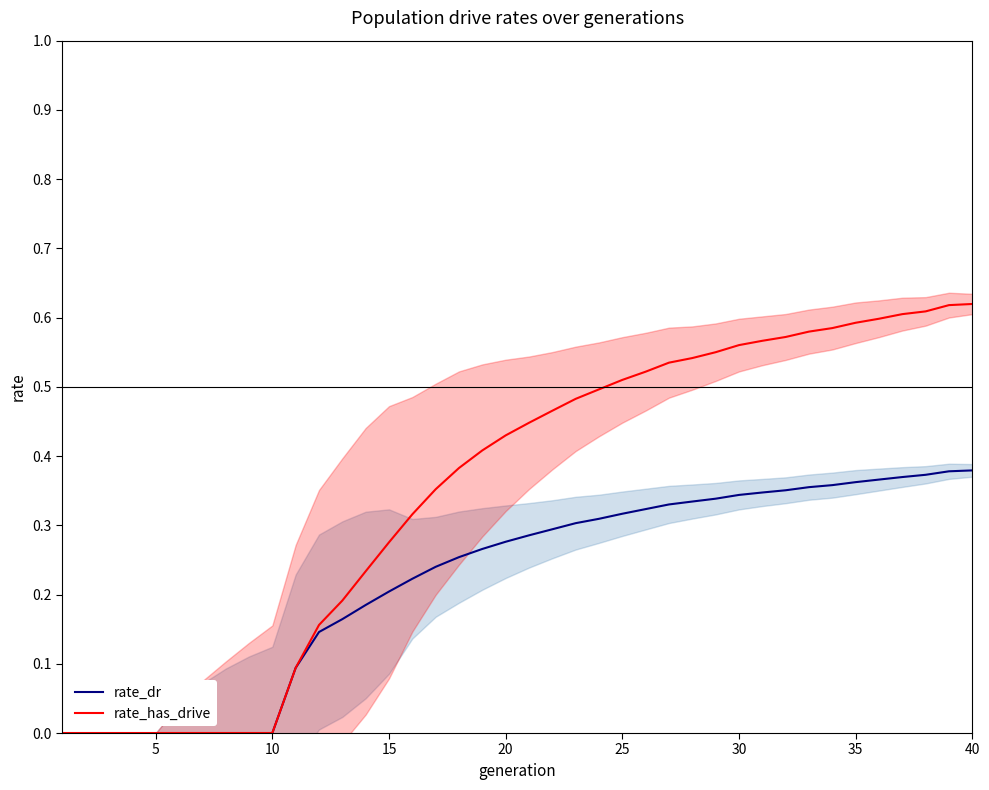

Is the value of rate_has_drive at 18 greater than the value of rate_dr at 29?

Yes